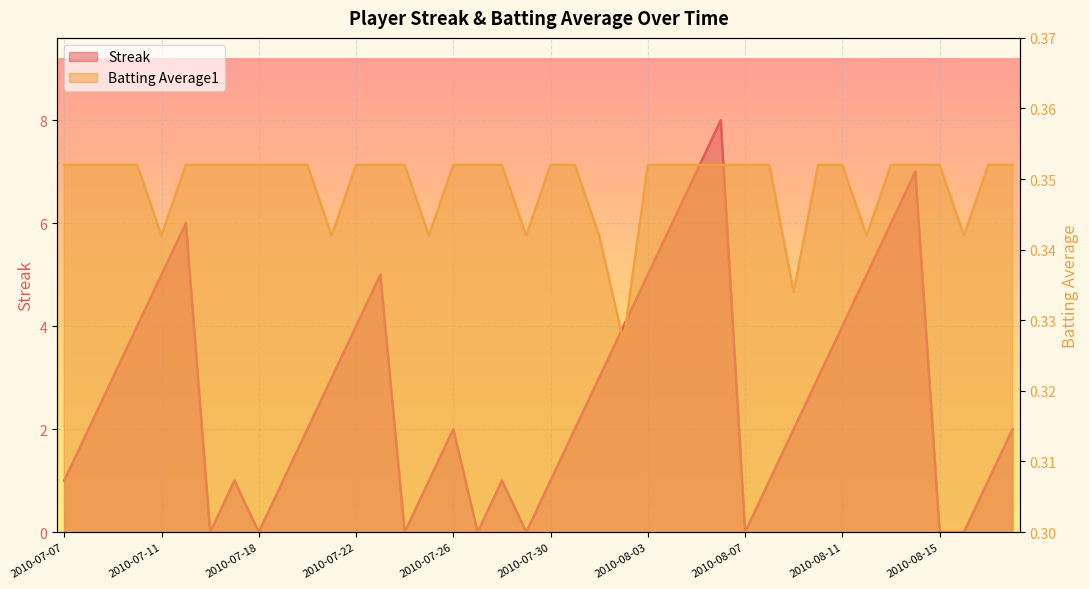

What position from the left is 2010-07-23?

14